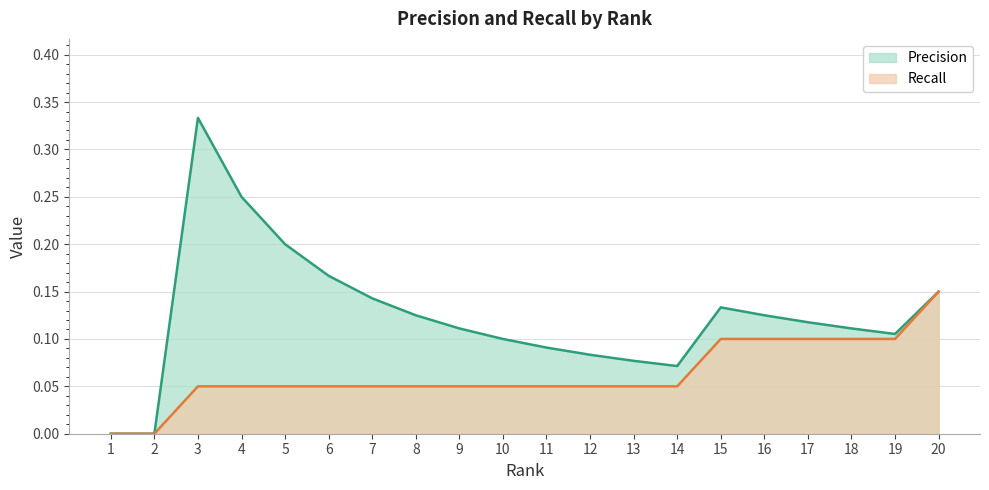

True or false: Recall and Precision cross at least once.

False